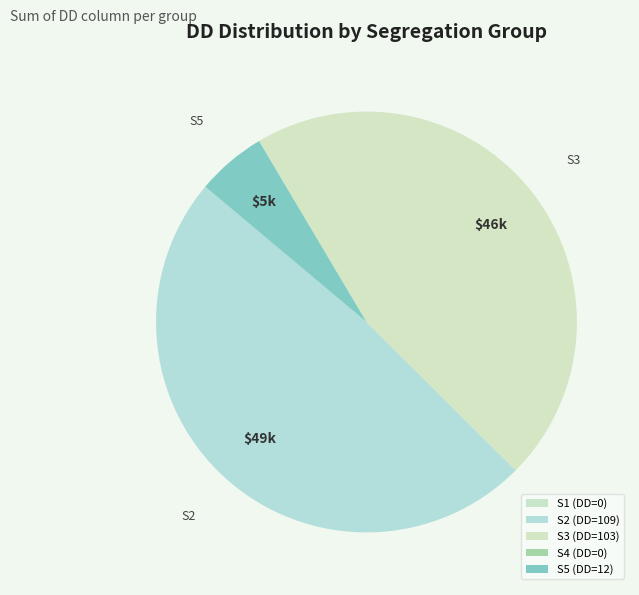

What is the change in value from S4 to S5?

+12